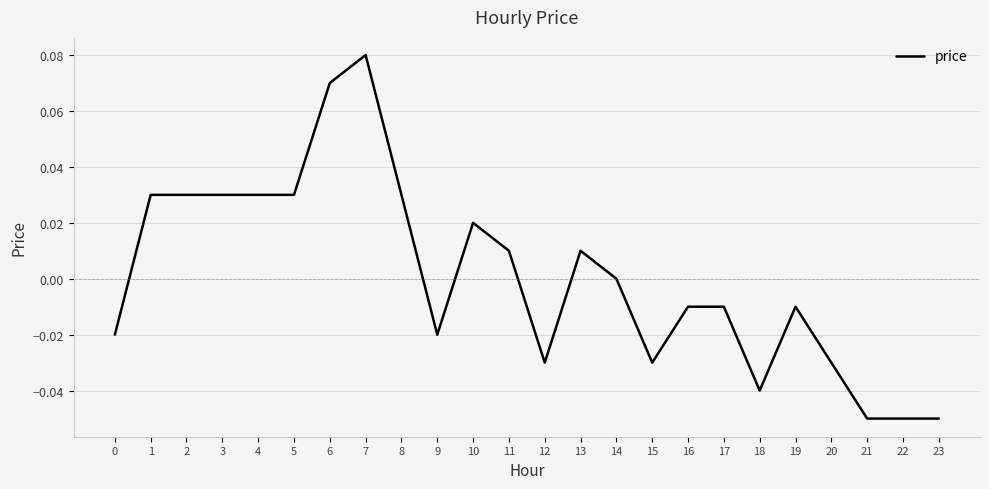

True or false: the data shows -0.1 at 18.

False